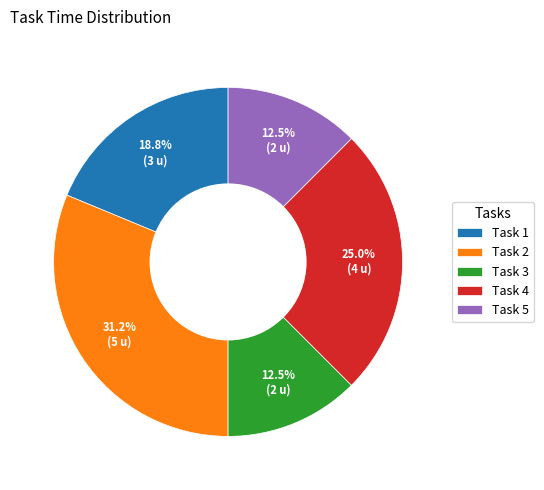

Does Task 5 account for over 50% of the chart?

No